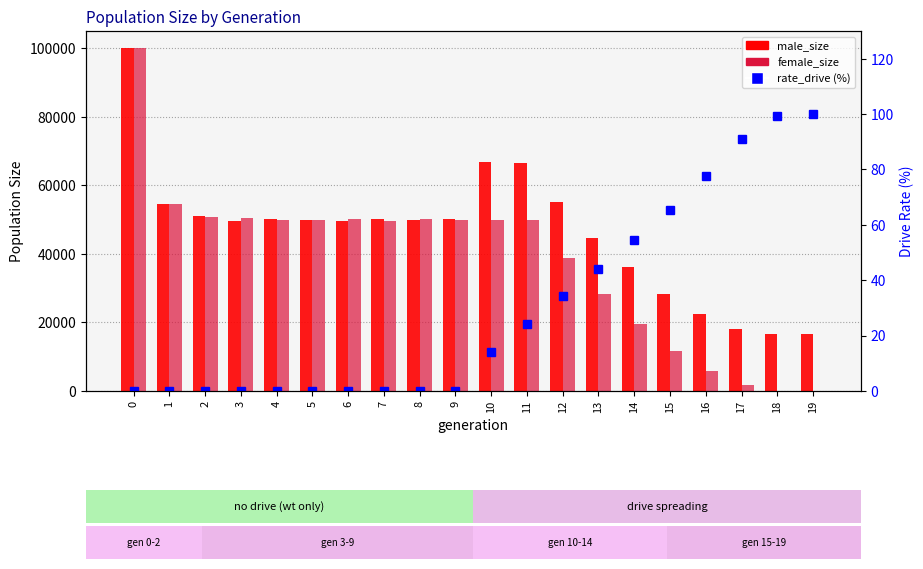

How many groups of bars are there?

20